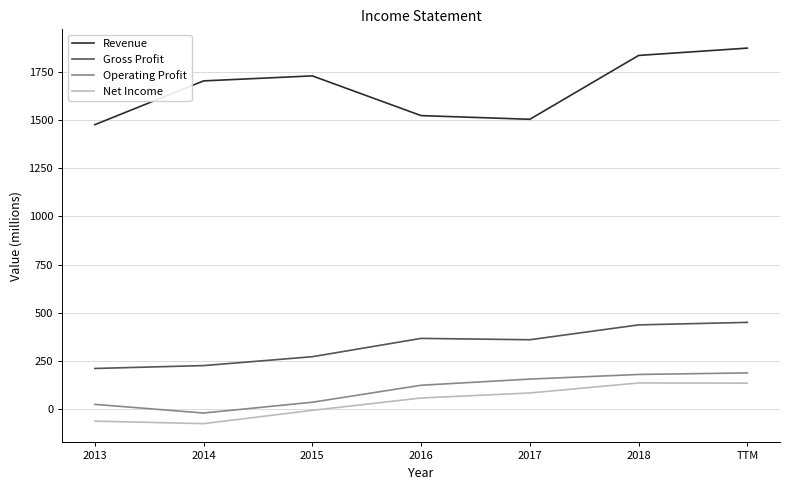

At which label does Gross Profit first exceed 361?

2016